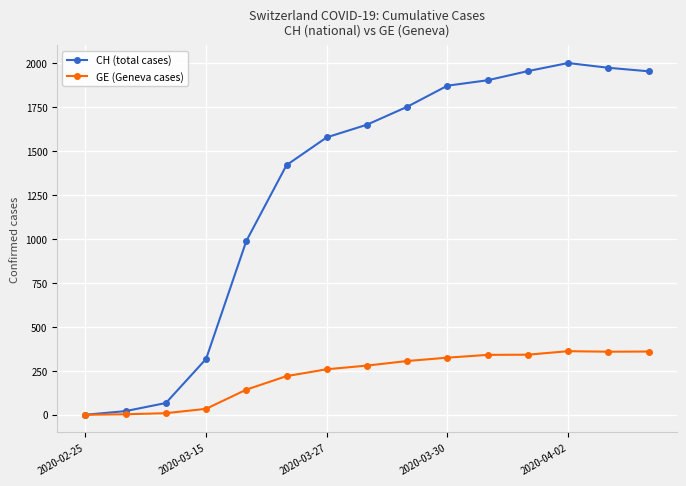

What is the highest value of the CH (total cases) series?

2002